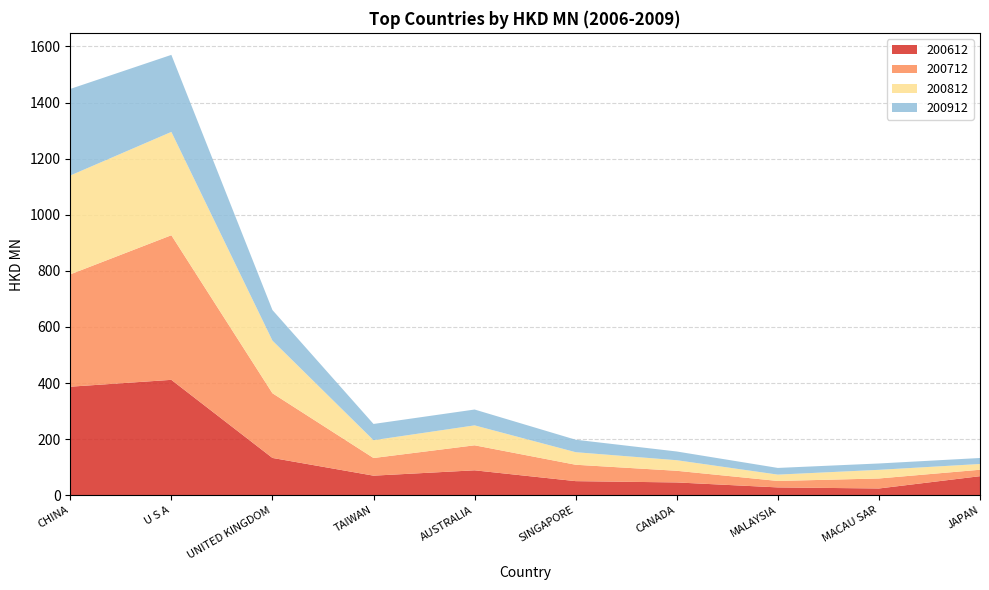

Reading left to right, extract all data points from this chart.

200612: CHINA=387.0	U S A=411.5	UNITED KINGDOM=133.0	TAIWAN=69.8	AUSTRALIA=88.9	SINGAPORE=50.3	CANADA=45.7	MALAYSIA=28.0	MACAU SAR=24.1	JAPAN=68.0
200712: CHINA=400.6	U S A=515.5	UNITED KINGDOM=230.6	TAIWAN=62.9	AUSTRALIA=89.1	SINGAPORE=58.4	CANADA=41.5	MALAYSIA=23.0	MACAU SAR=35.7	JAPAN=22.9
200812: CHINA=352.3	U S A=368.4	UNITED KINGDOM=187.7	TAIWAN=63.5	AUSTRALIA=71.1	SINGAPORE=44.8	CANADA=37.7	MALAYSIA=22.6	MACAU SAR=30.8	JAPAN=20.5
200912: CHINA=308.7	U S A=274.7	UNITED KINGDOM=109.0	TAIWAN=57.9	AUSTRALIA=56.5	SINGAPORE=44.4	CANADA=31.1	MALAYSIA=23.9	MACAU SAR=22.7	JAPAN=21.4